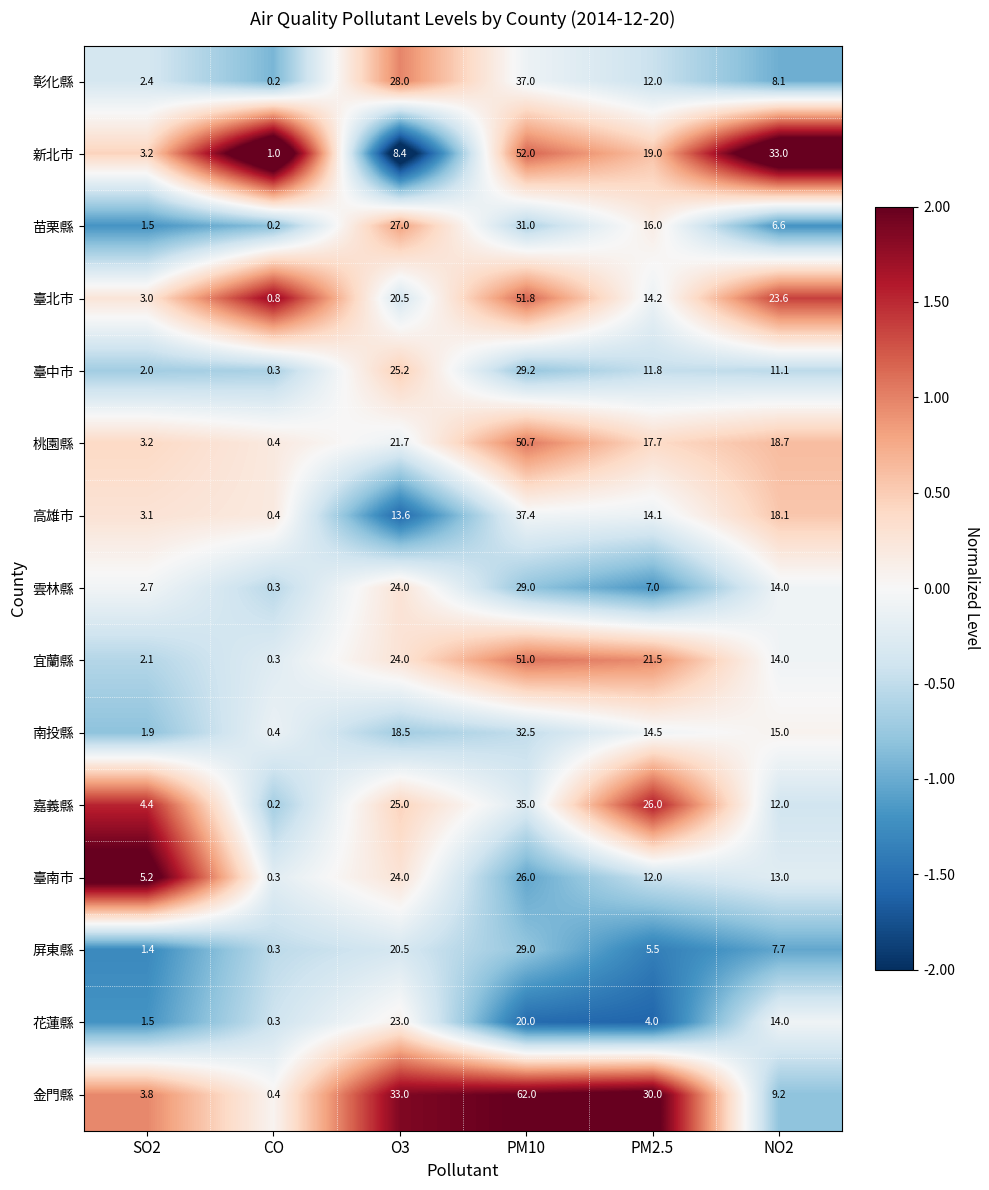

What is the difference between the maximum and second lowest values in the 高雄市 series?

34.3